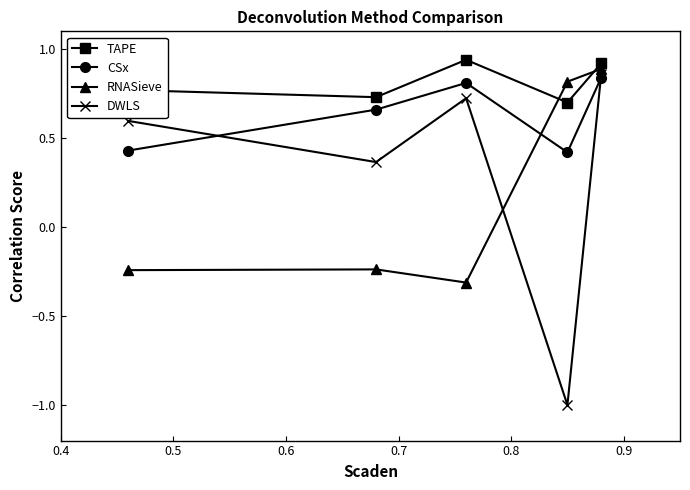

True or false: CSx and TAPE cross at least once.

False